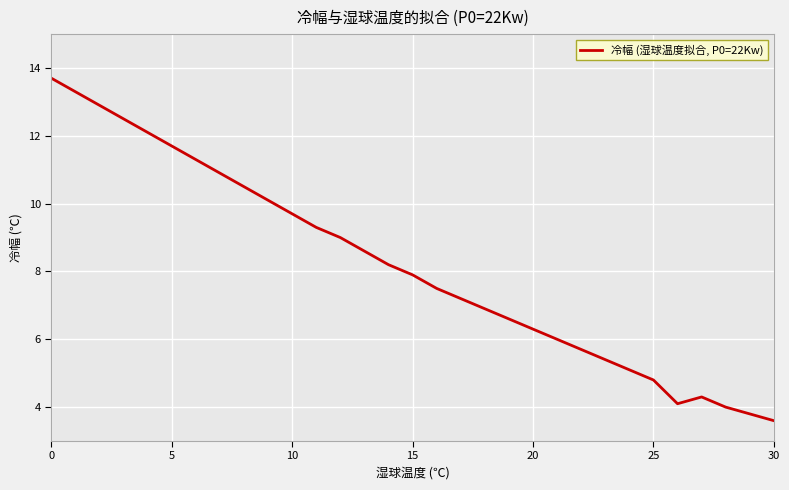

What is the smallest value displayed?

3.6